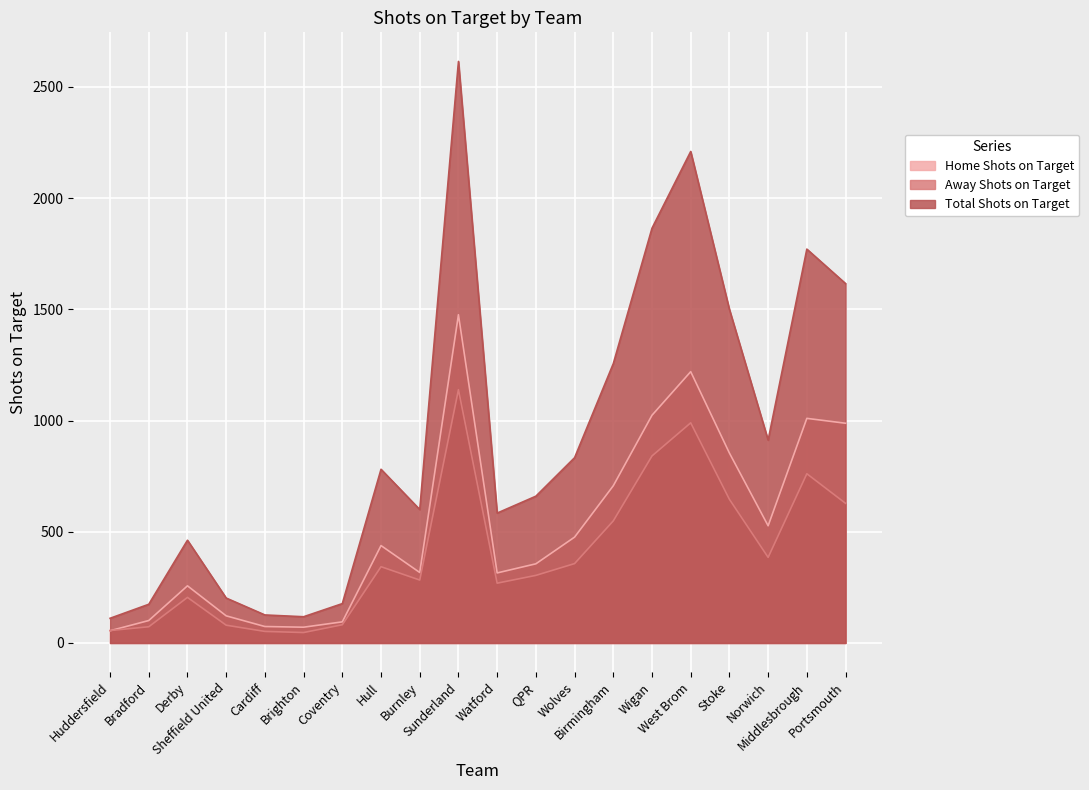

List the labels in order of Home Shots on Target value, largest first.

Sunderland, West Brom, Wigan, Middlesbrough, Portsmouth, Stoke, Birmingham, Norwich, Wolves, Hull, QPR, Burnley, Watford, Derby, Sheffield United, Bradford, Coventry, Cardiff, Brighton, Huddersfield